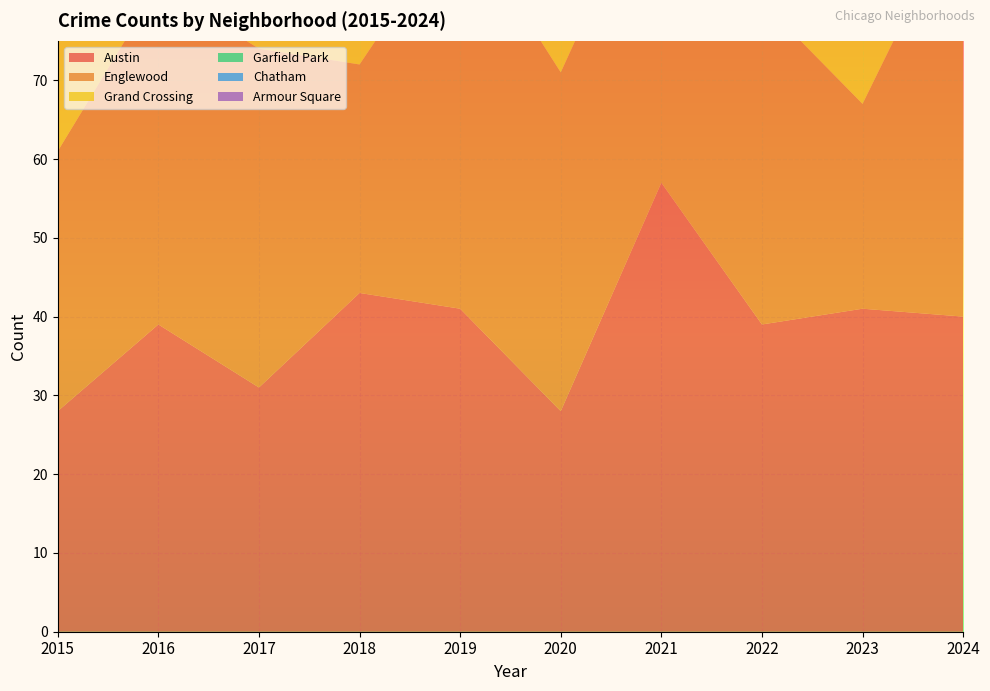

Reading right to left, extract all data points from this chart.

Austin: 40	41	39	57	28	41	43	31	39	28
Englewood: 53	26	41	42	43	50	29	43	43	33
Grand Crossing: 61	39	35	32	24	43	32	31	34	29
Garfield Park: 43	40	43	45	44	58	54	44	35	13
Chatham: 33	19	19	11	24	20	14	25	9	6
Armour Square: 13	20	15	7	4	11	9	6	7	6